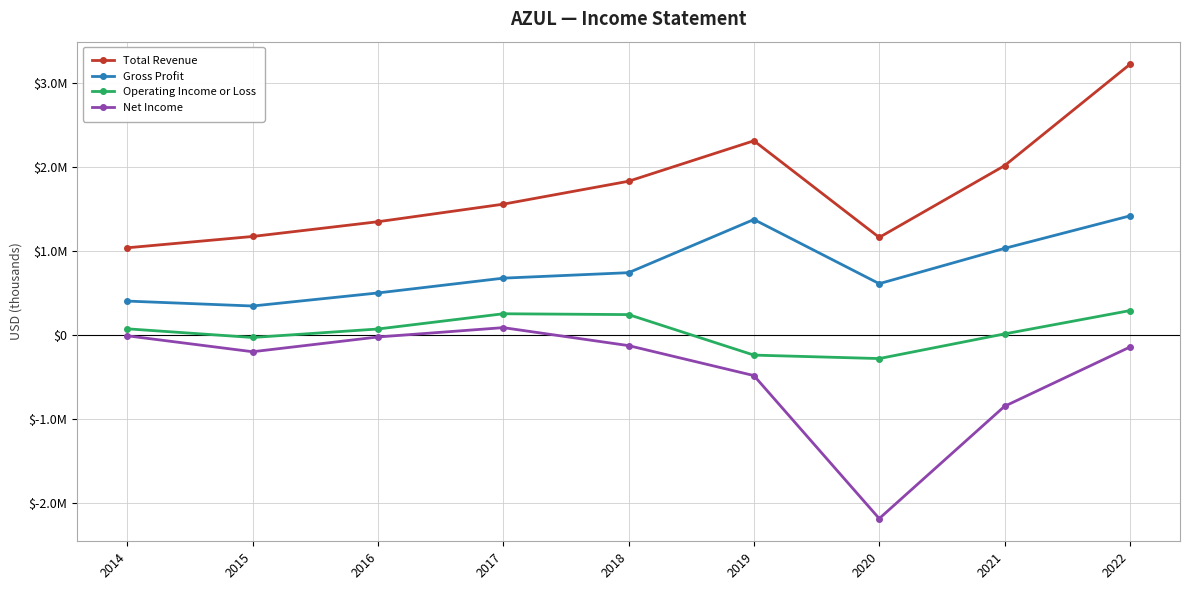

True or false: Operating Income or Loss and Gross Profit intersect in this chart.

False